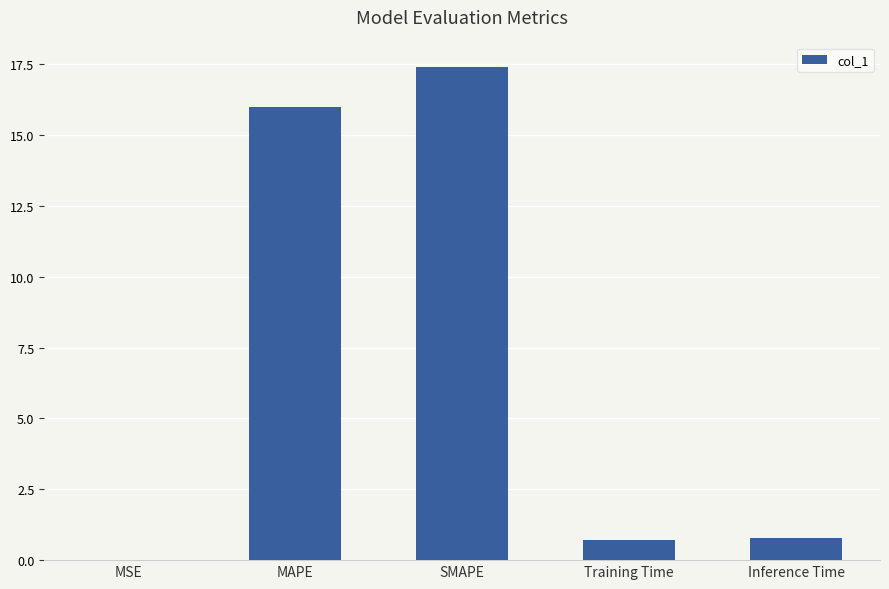

What is the maximum value shown in the chart?

17.4